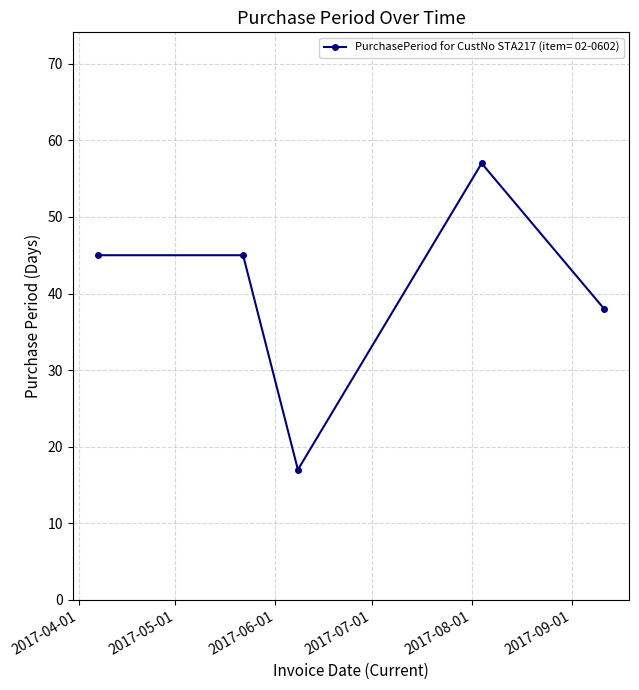

How many points are lower than both their immediate neighbors (excluding endpoints)?

1